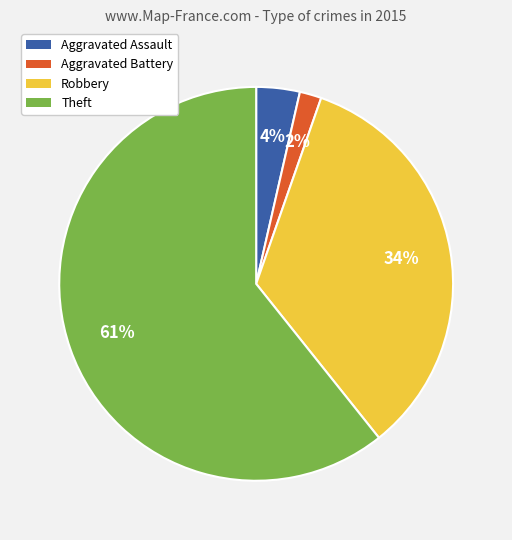

To the nearest percent, what percentage of the pie is Aggravated Battery?

2%